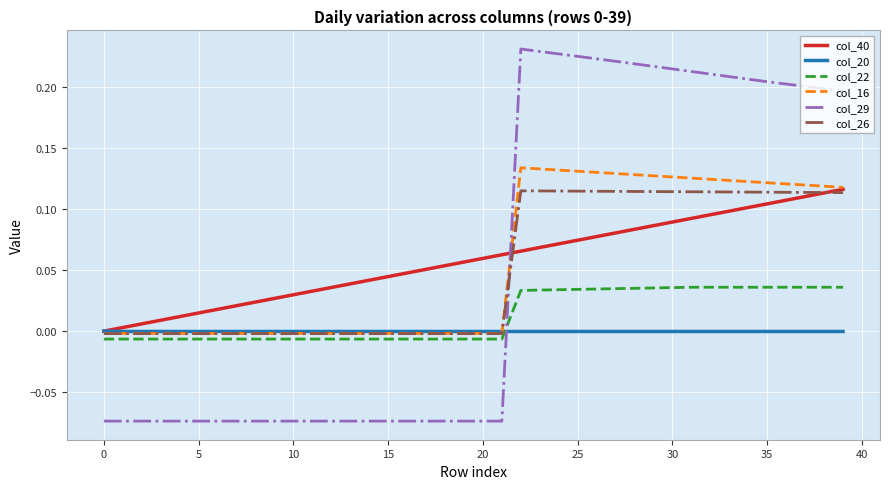

Count the col_29 values in the range 0 to 1.

18